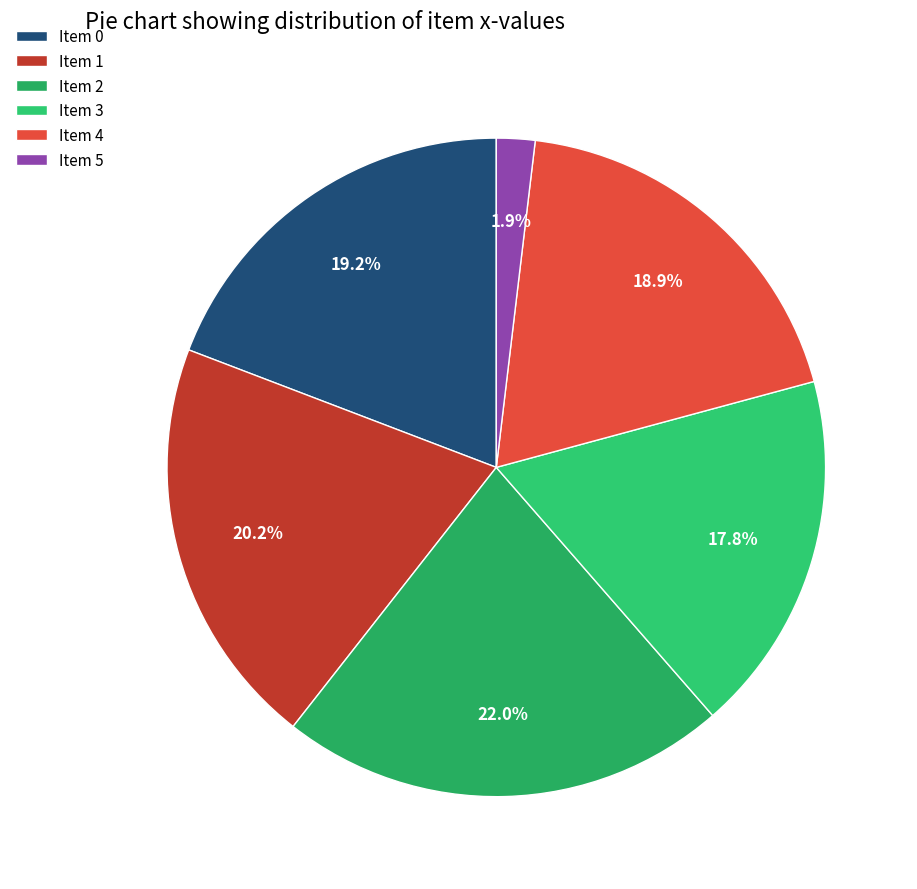

How many segments does this pie chart have?

6